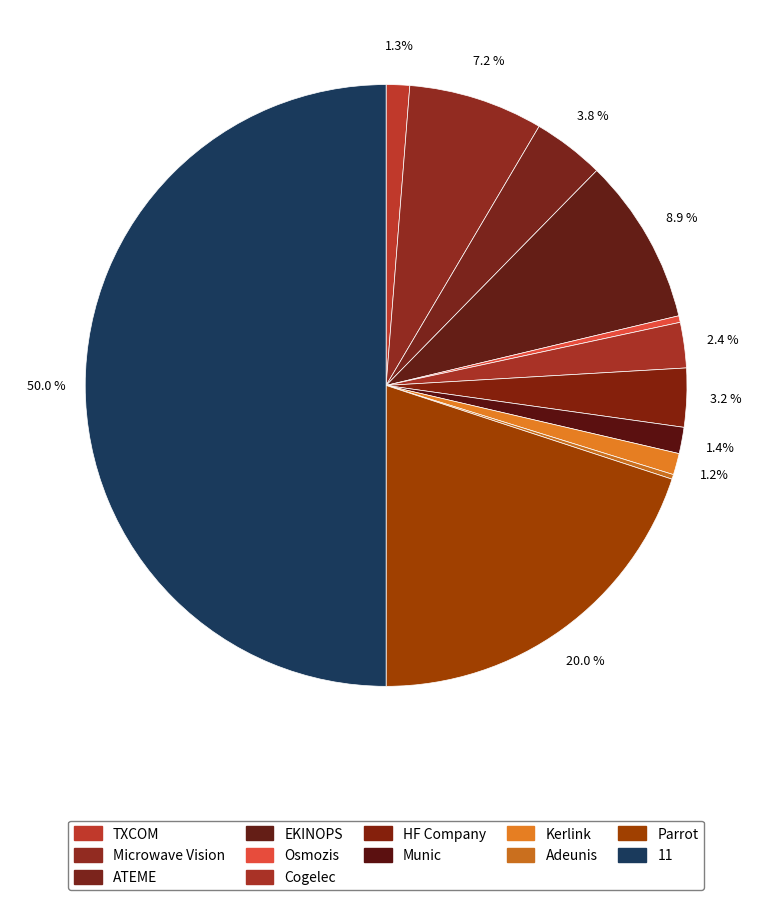

Is there a majority slice in this chart?

No